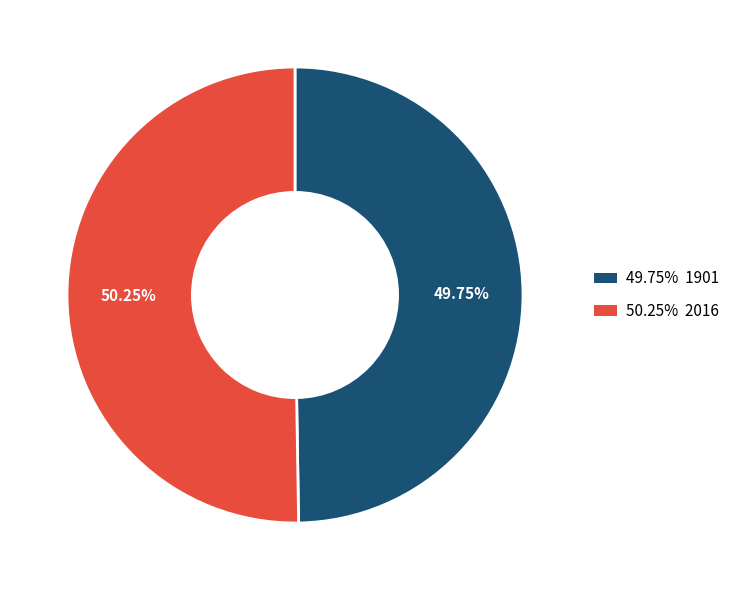

Is there a majority slice in this chart?

Yes